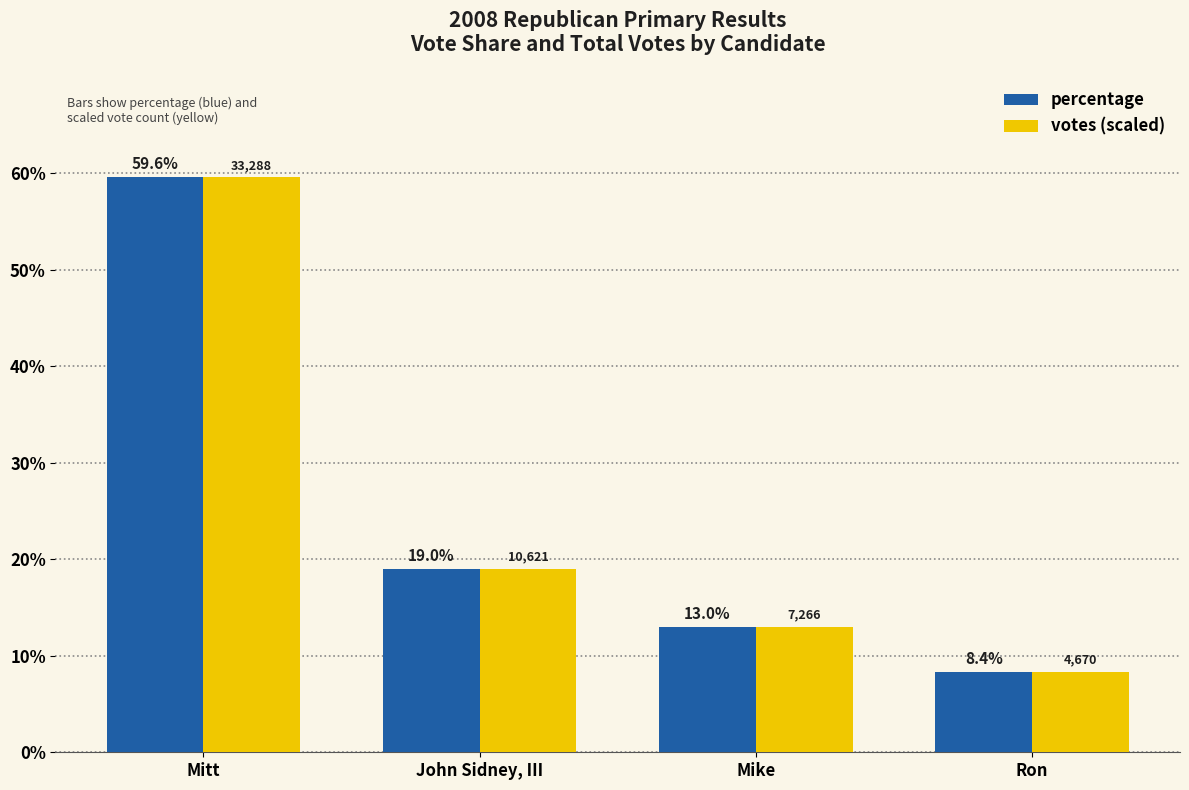

What is the sum of all votes (scaled) values?

100.0